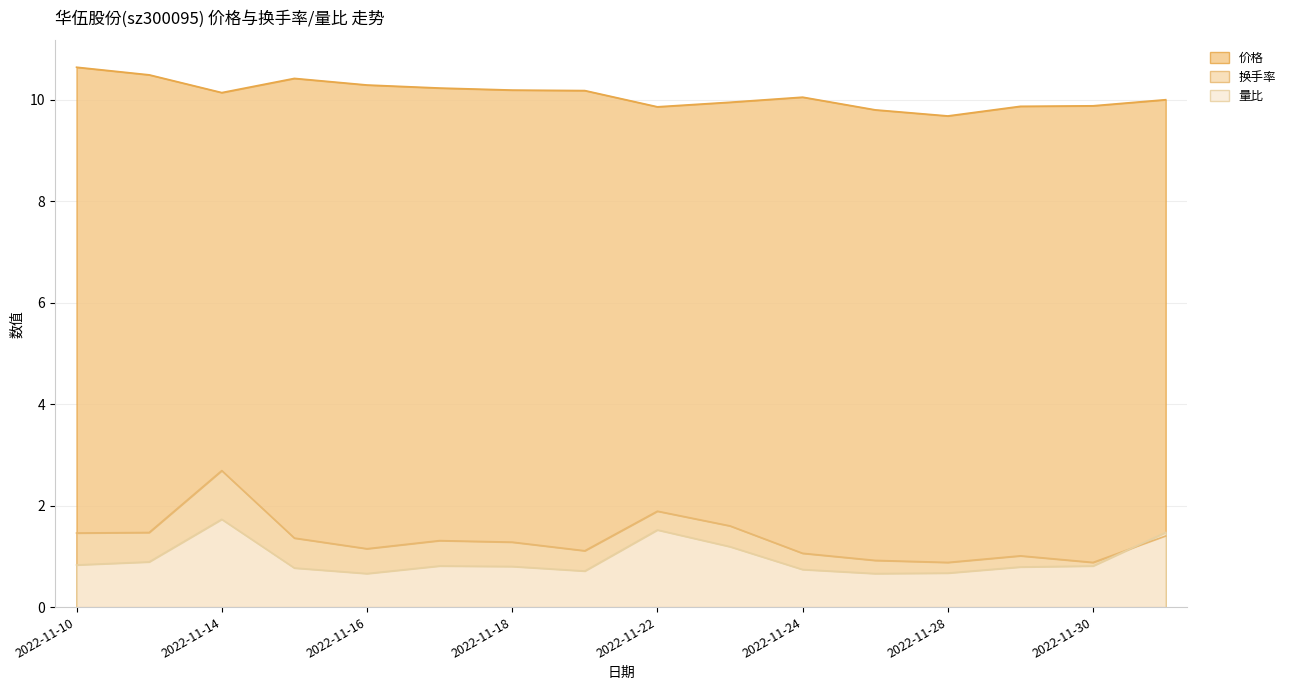

How many lines are shown in the chart?

3